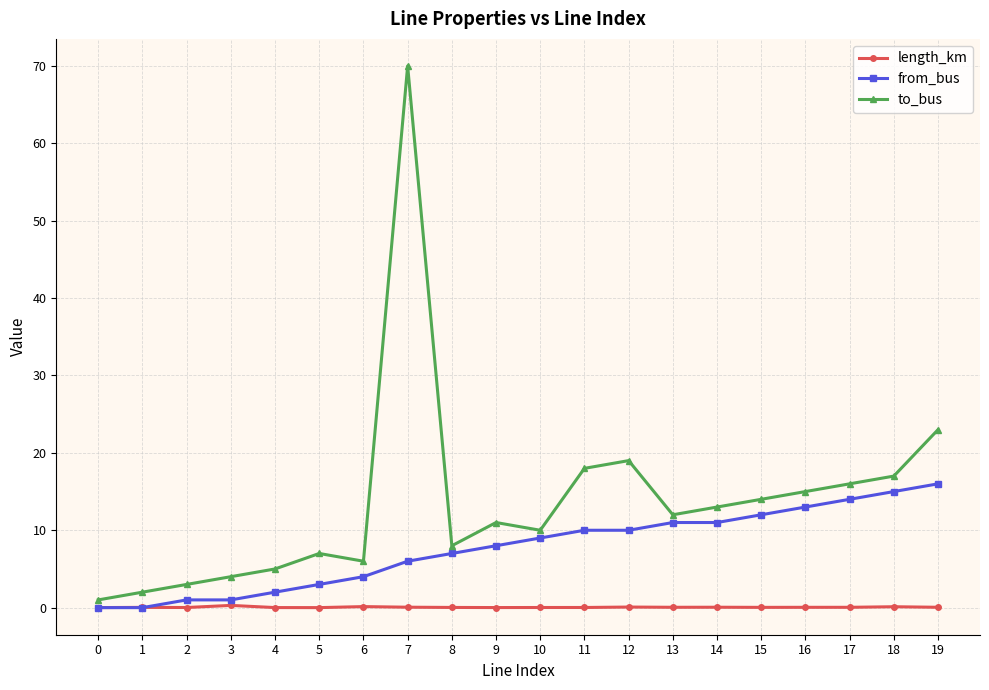

Which series has the widest spread of values?

to_bus